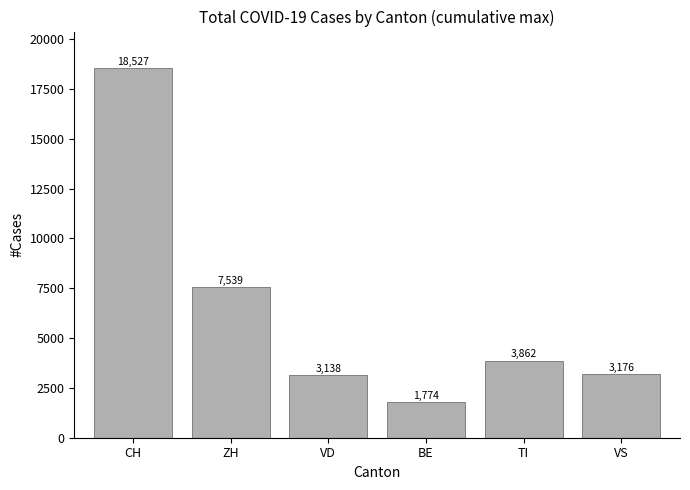

What is the label of the 1st bar from the right?

VS